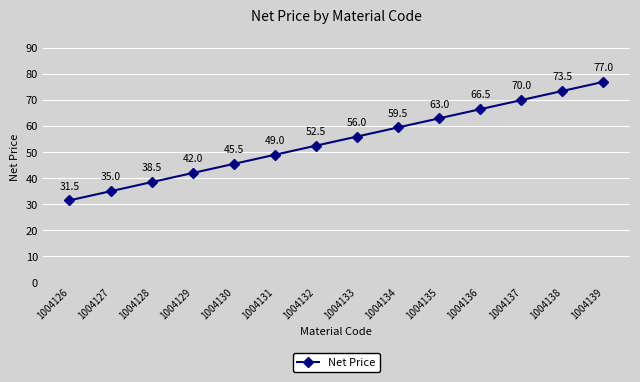

Approximately how many times larger is the value at 1004133 compared to 1004136?

0.8